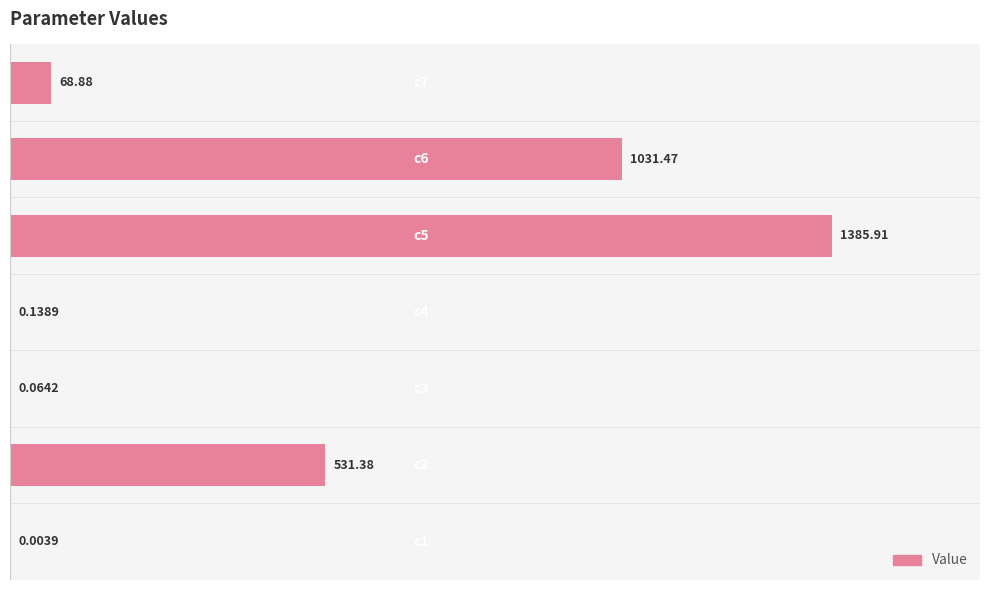

How many data points are less than 68?

3